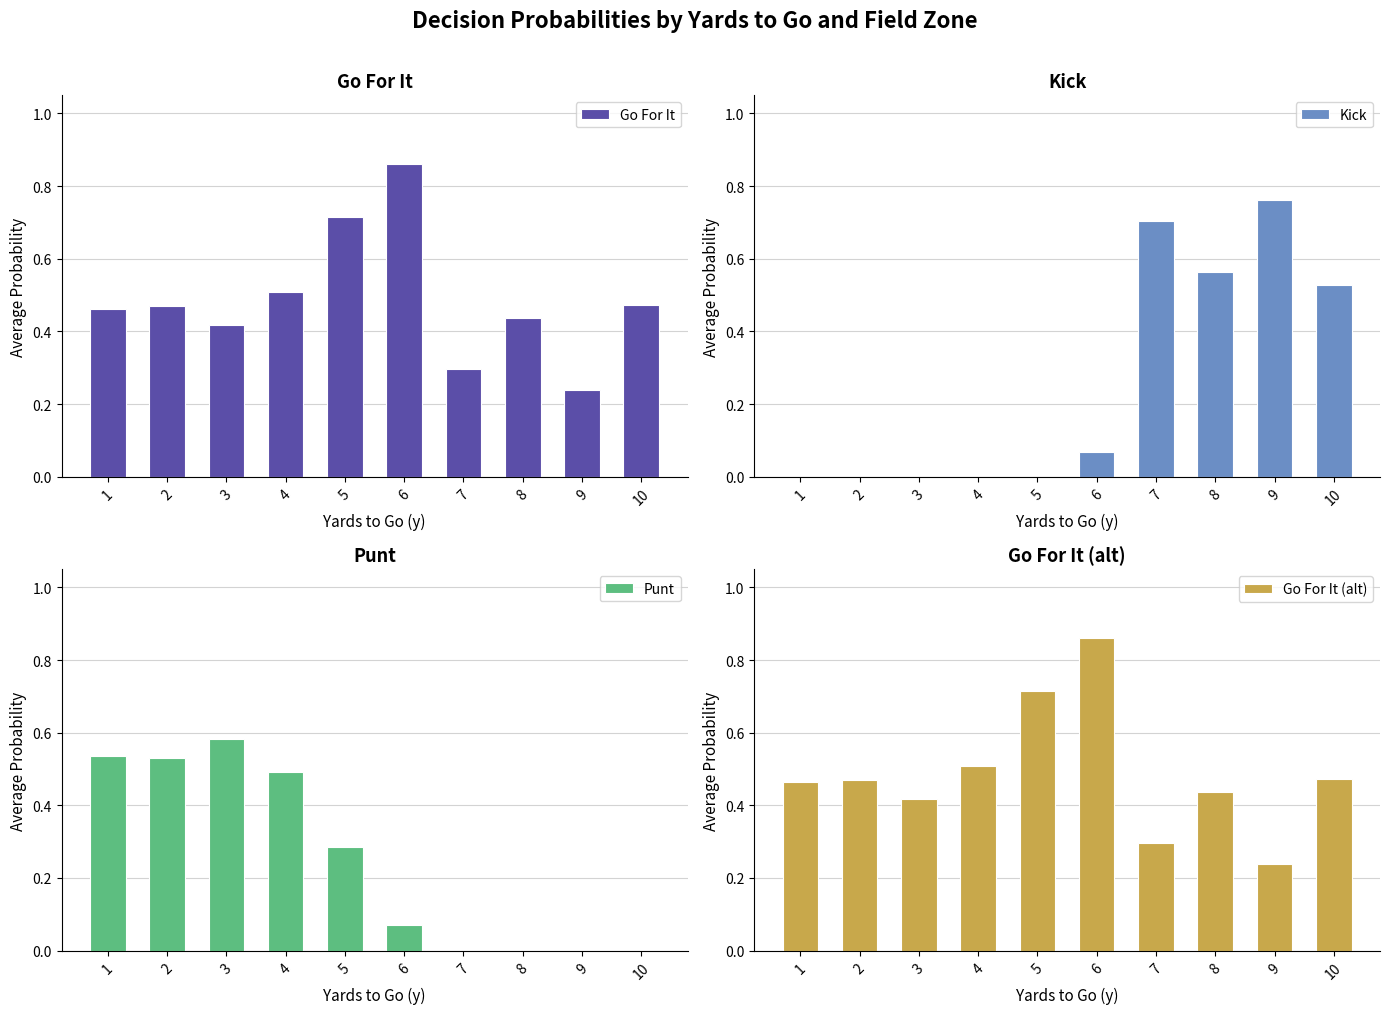

Which series has the widest spread of values?

Kick